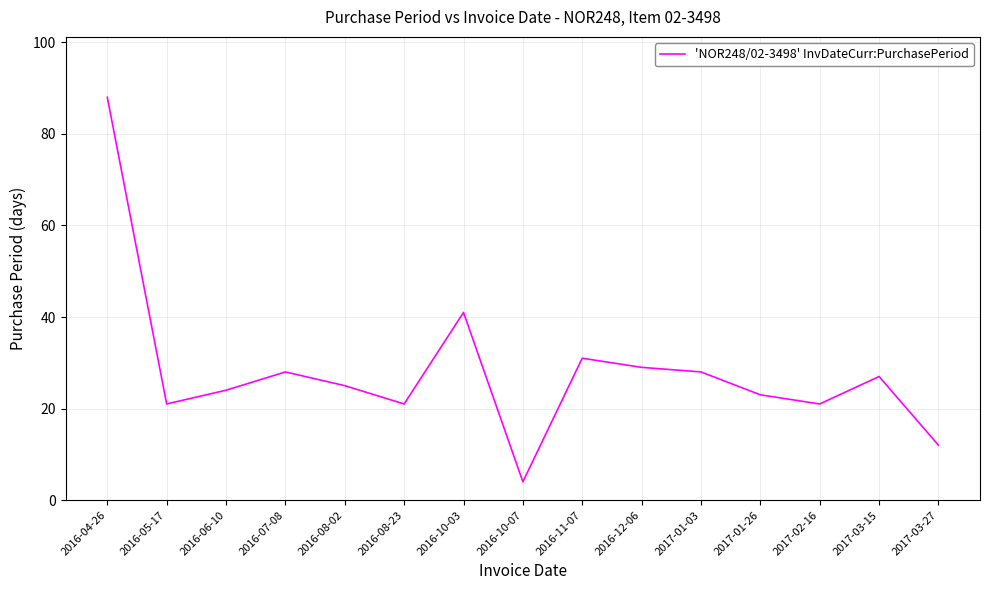

The value at 2016-06-10 is 15. True or false?

False